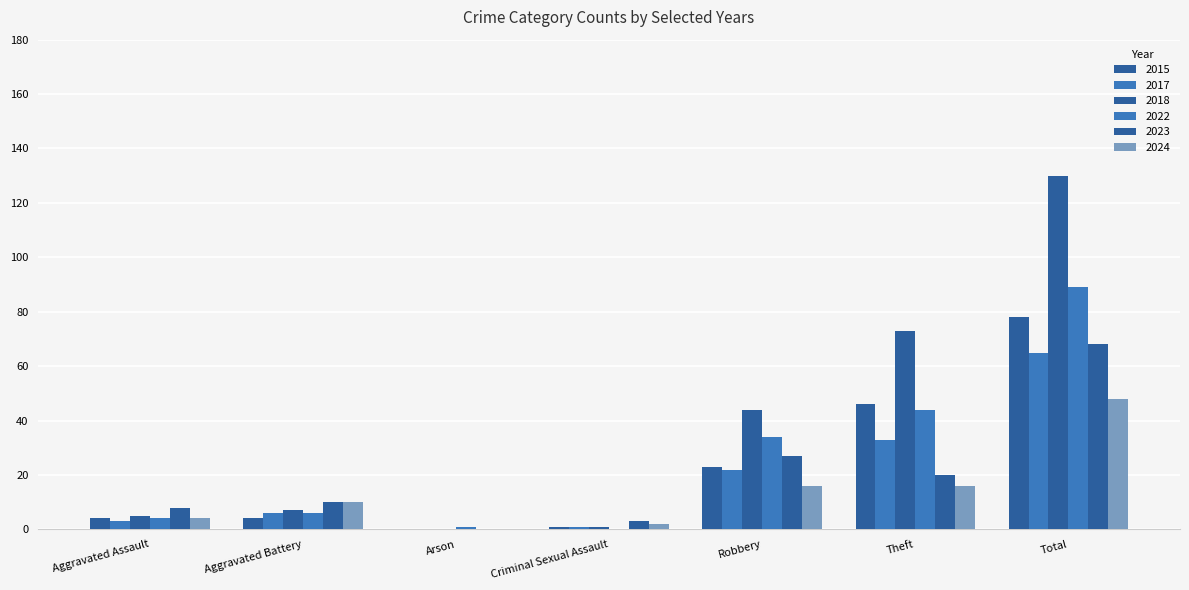

What is the sum of all 2022 values?

178